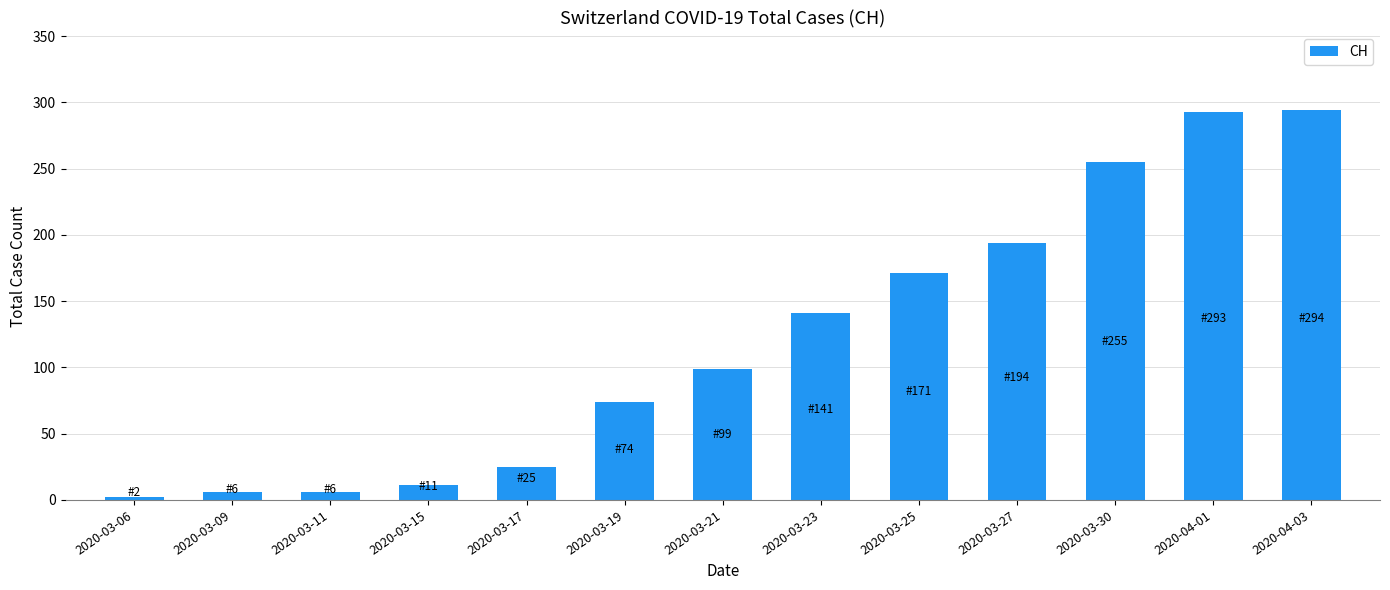

The value at 2020-03-17 is 25. True or false?

True